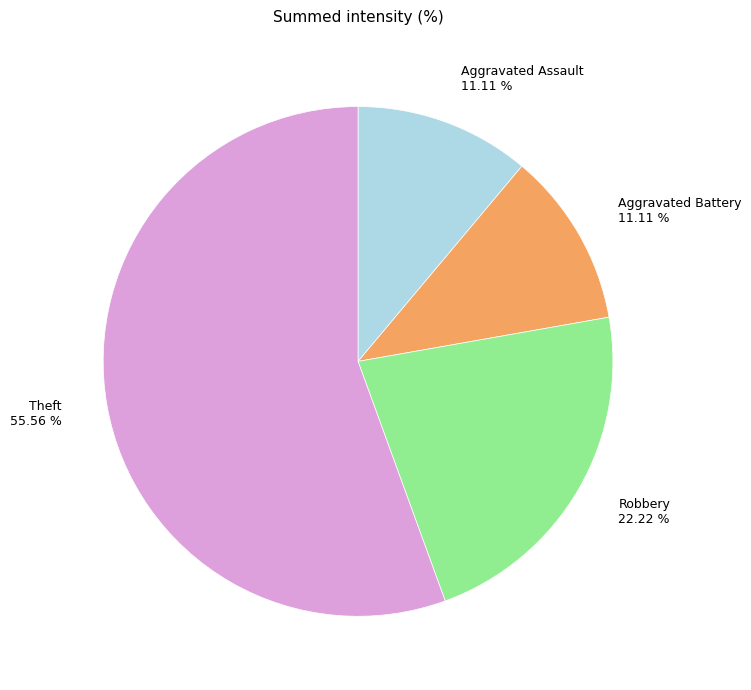

To the nearest percent, what is the combined percentage of Aggravated Battery and Aggravated Assault?

22%